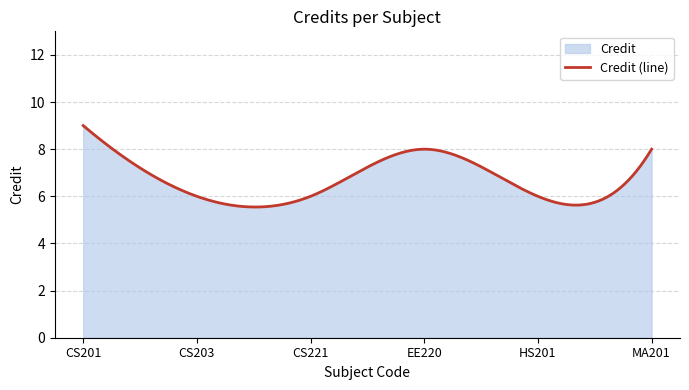

Approximately how many times larger is the value at EE220 compared to CS221?

1.3